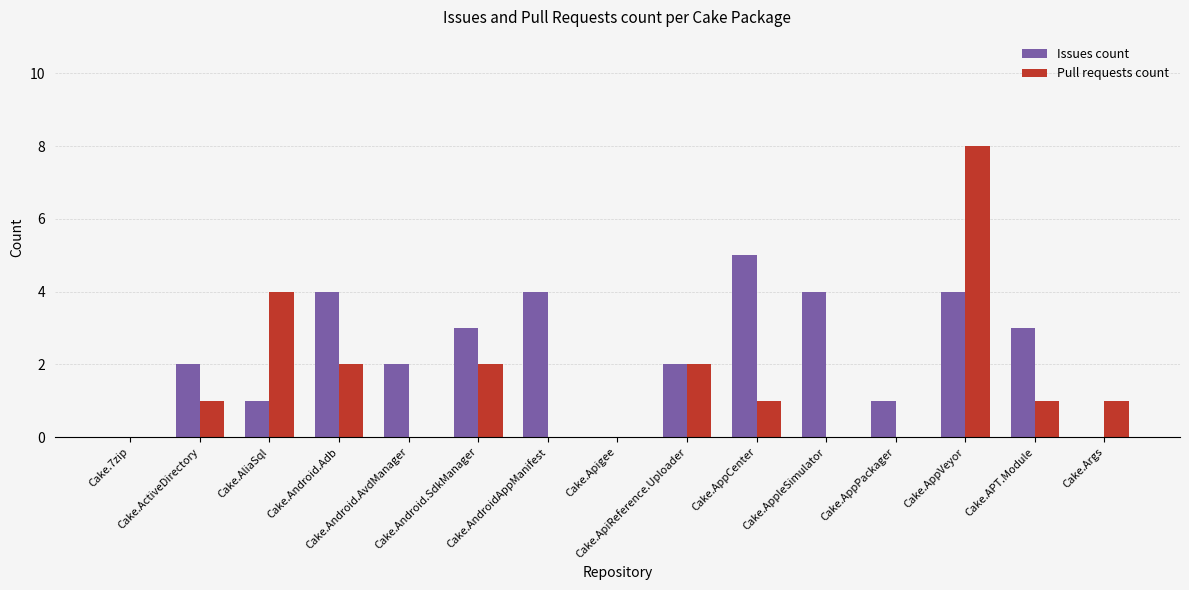

What is the highest value of the Issues count series?

5